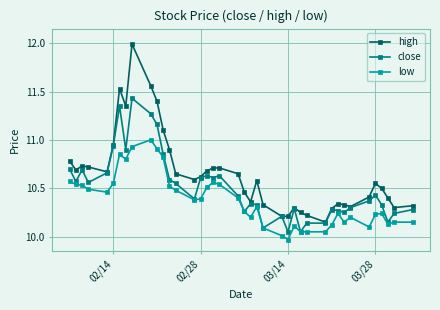

What is the highest value of the low series?

11.0